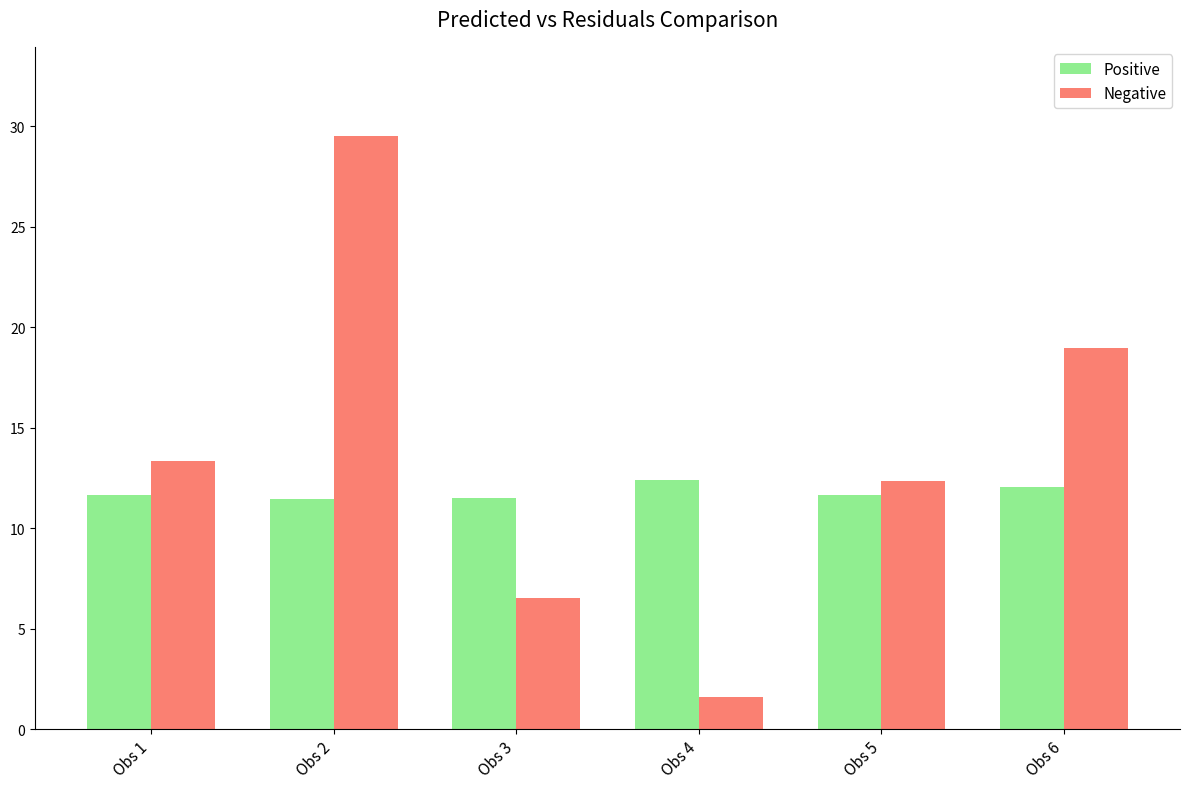

How many bars are there in total?

12